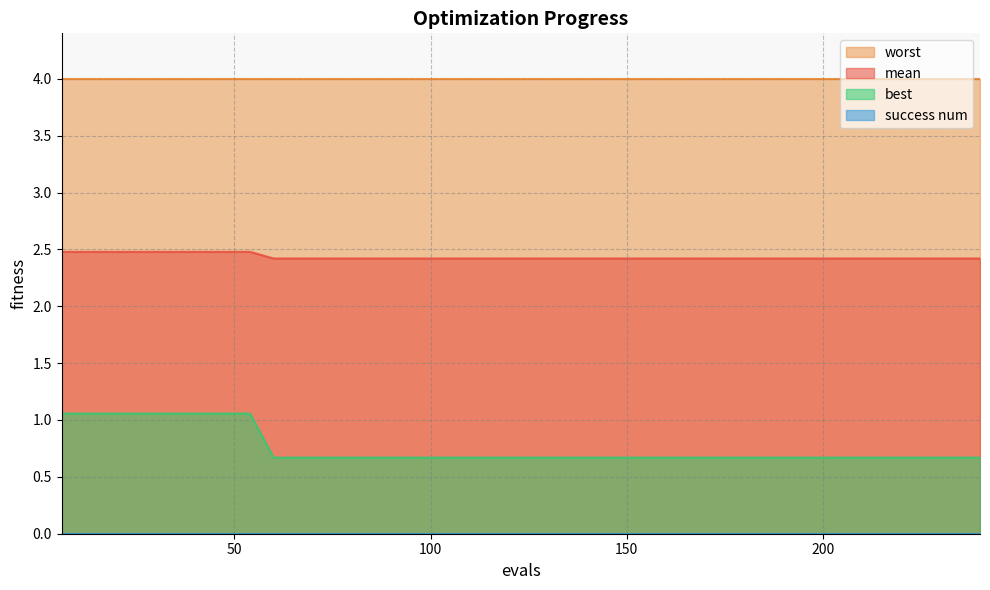

True or false: best and mean intersect in this chart.

False